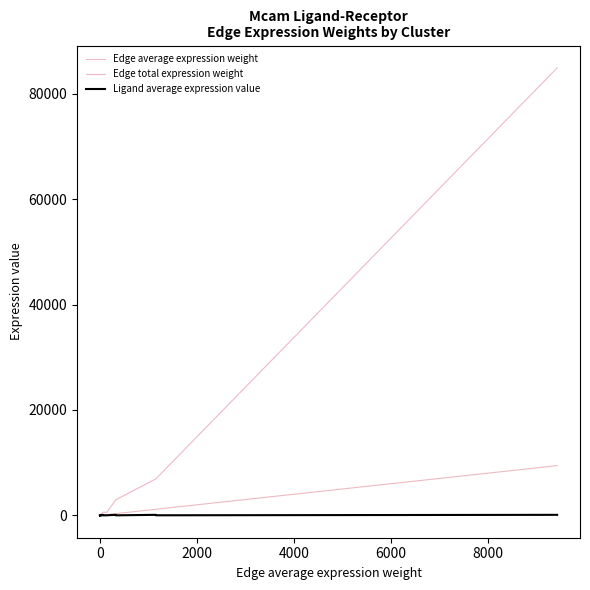

What is the lowest value of the Ligand average expression value series?

0.3